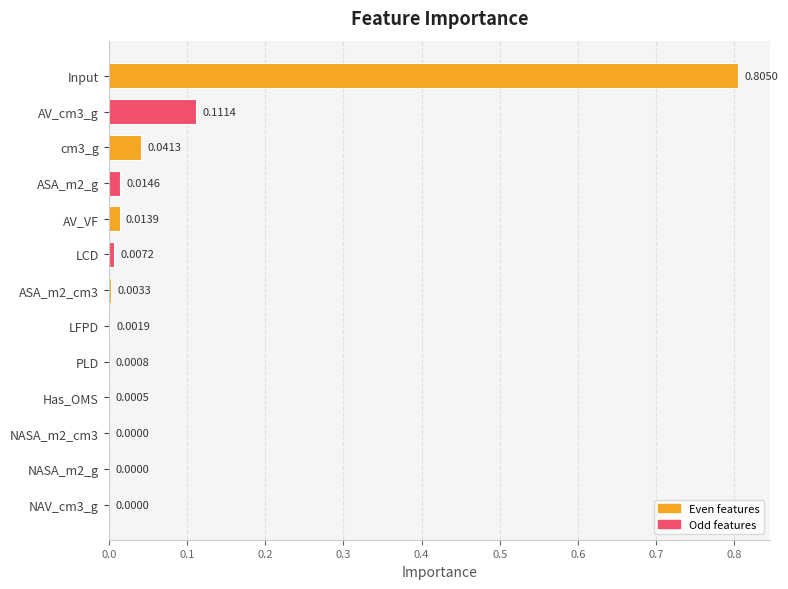

Between ASA_m2_cm3 and NASA_m2_cm3, which is larger?

ASA_m2_cm3